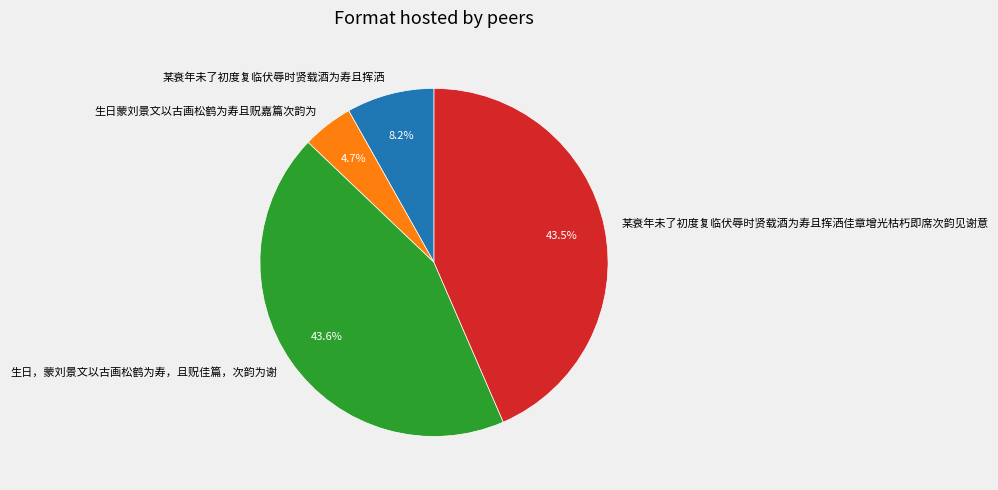

Is there a majority slice in this chart?

No